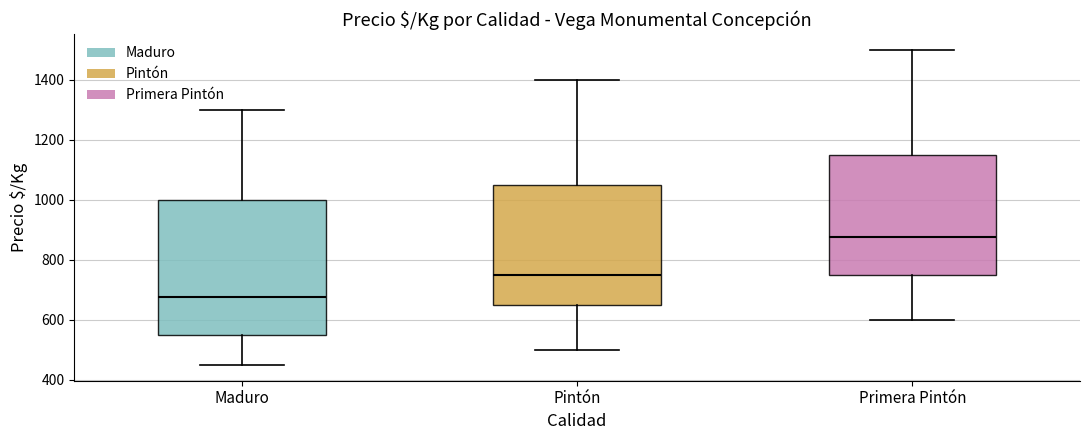

Where does the upper whisker of the box for Primera Pintón end on the y-axis? The values are not printed on the chart, so give them approximately, as read against the axis.

1500